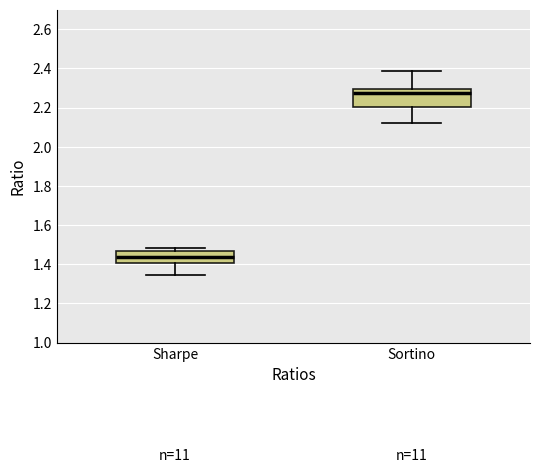

Comparing the boxes themselves (not the whiskers), which one is the tallest?

Sortino